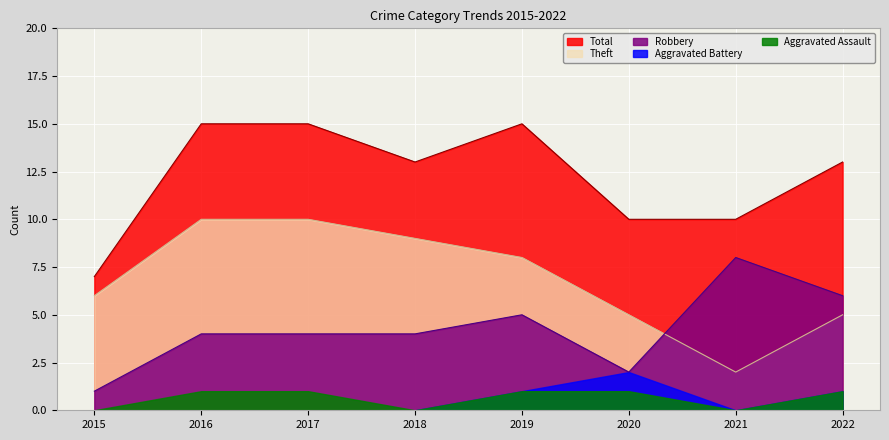

Which series has the largest total across all categories?

Total